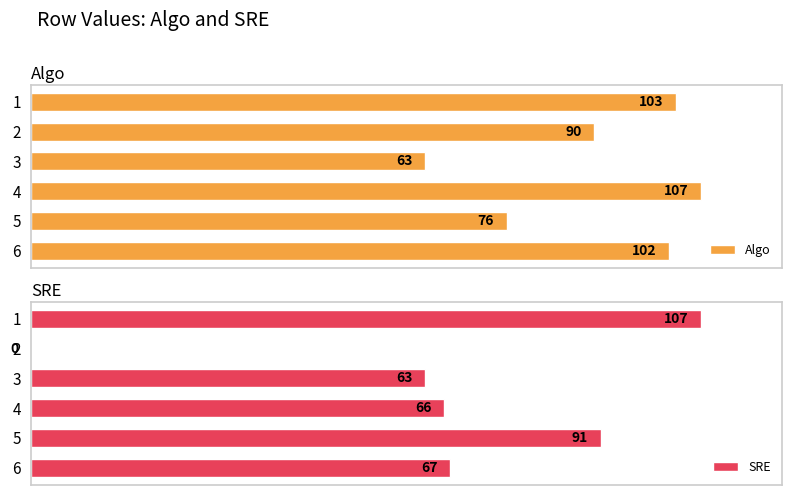

Reading right to left, transcribe all the data shown in this chart.

Algo: 102	76	107	63	90	103
SRE: 67	91	66	63	0	107